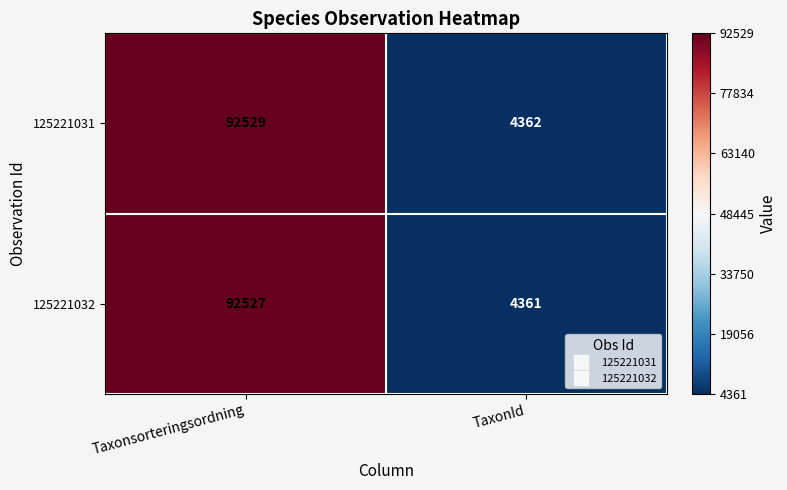

True or false: 125221032 has a value of 147073 at Taxonsorteringsordning.

False